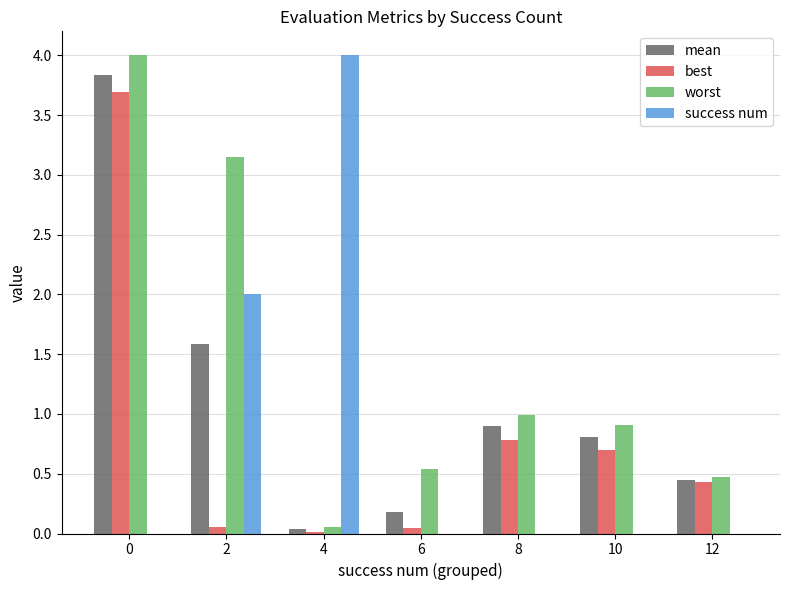

Which series has the largest total across all categories?

worst